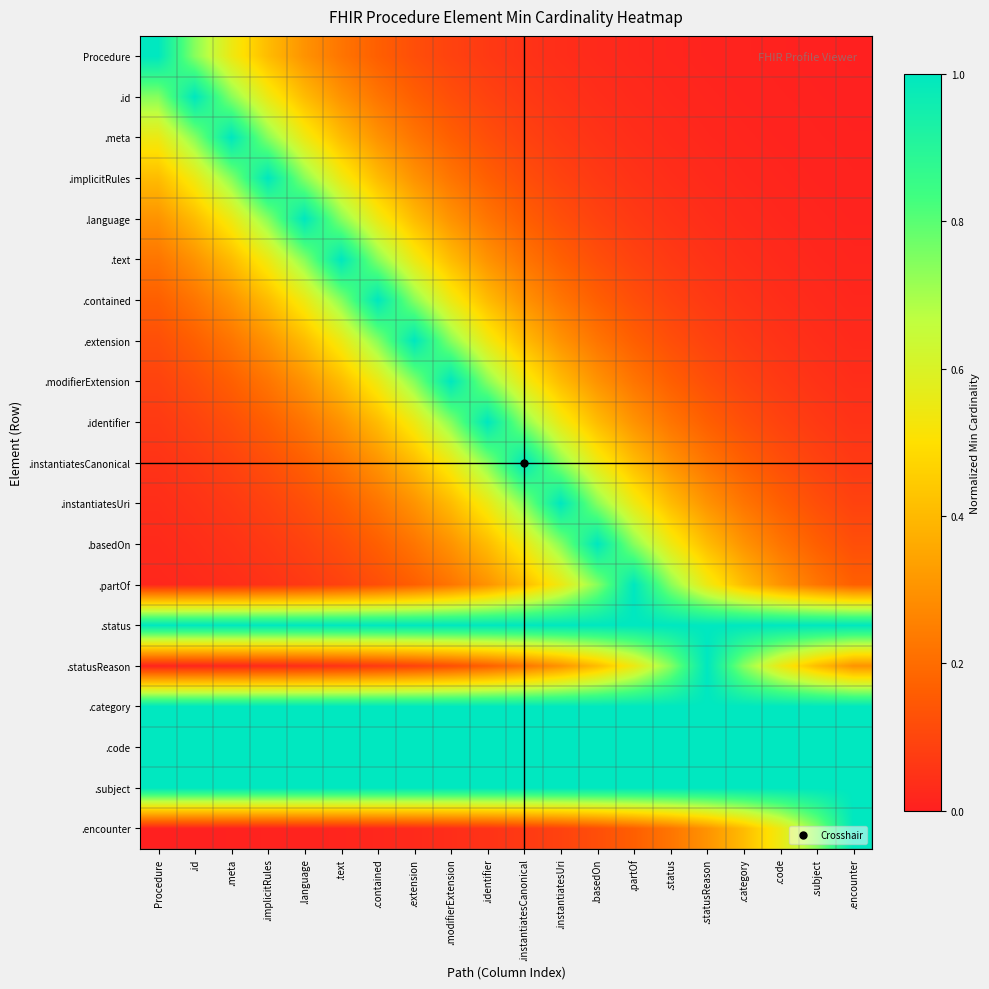

Reading left to right, what are all the values shown in this chart?

Procedure: Procedure=1.0	.id=0.7	.meta=0.5	.implicitRules=0.4	.language=0.3	.text=0.2	.contained=0.2	.extension=0.1	.modifierExtension=0.1	.identifier=0.1	.instantiatesCanonical=0.0	.instantiatesUri=0.0	.basedOn=0.0	.partOf=0.0	.status=0.0	.statusReason=0.0	.category=0.0	.code=0.0	.subject=0.0	.encounter=0.0
.id: Procedure=0.7	.id=1.0	.meta=0.7	.implicitRules=0.5	.language=0.4	.text=0.3	.contained=0.2	.extension=0.2	.modifierExtension=0.1	.identifier=0.1	.instantiatesCanonical=0.1	.instantiatesUri=0.0	.basedOn=0.0	.partOf=0.0	.status=0.0	.statusReason=0.0	.category=0.0	.code=0.0	.subject=0.0	.encounter=0.0
.meta: Procedure=0.5	.id=0.7	.meta=1.0	.implicitRules=0.7	.language=0.5	.text=0.4	.contained=0.3	.extension=0.2	.modifierExtension=0.2	.identifier=0.1	.instantiatesCanonical=0.1	.instantiatesUri=0.1	.basedOn=0.0	.partOf=0.0	.status=0.0	.statusReason=0.0	.category=0.0	.code=0.0	.subject=0.0	.encounter=0.0
.implicitRules: Procedure=0.4	.id=0.5	.meta=0.7	.implicitRules=1.0	.language=0.7	.text=0.5	.contained=0.4	.extension=0.3	.modifierExtension=0.2	.identifier=0.2	.instantiatesCanonical=0.1	.instantiatesUri=0.1	.basedOn=0.1	.partOf=0.0	.status=0.0	.statusReason=0.0	.category=0.0	.code=0.0	.subject=0.0	.encounter=0.0
.language: Procedure=0.3	.id=0.4	.meta=0.5	.implicitRules=0.7	.language=1.0	.text=0.7	.contained=0.5	.extension=0.4	.modifierExtension=0.3	.identifier=0.2	.instantiatesCanonical=0.2	.instantiatesUri=0.1	.basedOn=0.1	.partOf=0.1	.status=0.0	.statusReason=0.0	.category=0.0	.code=0.0	.subject=0.0	.encounter=0.0
.text: Procedure=0.2	.id=0.3	.meta=0.4	.implicitRules=0.5	.language=0.7	.text=1.0	.contained=0.7	.extension=0.5	.modifierExtension=0.4	.identifier=0.3	.instantiatesCanonical=0.2	.instantiatesUri=0.2	.basedOn=0.1	.partOf=0.1	.status=0.1	.statusReason=0.0	.category=0.0	.code=0.0	.subject=0.0	.encounter=0.0
.contained: Procedure=0.2	.id=0.2	.meta=0.3	.implicitRules=0.4	.language=0.5	.text=0.7	.contained=1.0	.extension=0.7	.modifierExtension=0.5	.identifier=0.4	.instantiatesCanonical=0.3	.instantiatesUri=0.2	.basedOn=0.2	.partOf=0.1	.status=0.1	.statusReason=0.1	.category=0.0	.code=0.0	.subject=0.0	.encounter=0.0
.extension: Procedure=0.1	.id=0.2	.meta=0.2	.implicitRules=0.3	.language=0.4	.text=0.5	.contained=0.7	.extension=1.0	.modifierExtension=0.7	.identifier=0.5	.instantiatesCanonical=0.4	.instantiatesUri=0.3	.basedOn=0.2	.partOf=0.2	.status=0.1	.statusReason=0.1	.category=0.1	.code=0.0	.subject=0.0	.encounter=0.0
.modifierExtension: Procedure=0.1	.id=0.1	.meta=0.2	.implicitRules=0.2	.language=0.3	.text=0.4	.contained=0.5	.extension=0.7	.modifierExtension=1.0	.identifier=0.7	.instantiatesCanonical=0.5	.instantiatesUri=0.4	.basedOn=0.3	.partOf=0.2	.status=0.2	.statusReason=0.1	.category=0.1	.code=0.1	.subject=0.0	.encounter=0.0
.identifier: Procedure=0.1	.id=0.1	.meta=0.1	.implicitRules=0.2	.language=0.2	.text=0.3	.contained=0.4	.extension=0.5	.modifierExtension=0.7	.identifier=1.0	.instantiatesCanonical=0.7	.instantiatesUri=0.5	.basedOn=0.4	.partOf=0.3	.status=0.2	.statusReason=0.2	.category=0.1	.code=0.1	.subject=0.1	.encounter=0.0
.instantiatesCanonical: Procedure=0.0	.id=0.1	.meta=0.1	.implicitRules=0.1	.language=0.2	.text=0.2	.contained=0.3	.extension=0.4	.modifierExtension=0.5	.identifier=0.7	.instantiatesCanonical=1.0	.instantiatesUri=0.7	.basedOn=0.5	.partOf=0.4	.status=0.3	.statusReason=0.2	.category=0.2	.code=0.1	.subject=0.1	.encounter=0.1
.instantiatesUri: Procedure=0.0	.id=0.0	.meta=0.1	.implicitRules=0.1	.language=0.1	.text=0.2	.contained=0.2	.extension=0.3	.modifierExtension=0.4	.identifier=0.5	.instantiatesCanonical=0.7	.instantiatesUri=1.0	.basedOn=0.7	.partOf=0.5	.status=0.4	.statusReason=0.3	.category=0.2	.code=0.2	.subject=0.1	.encounter=0.1
.basedOn: Procedure=0.0	.id=0.0	.meta=0.0	.implicitRules=0.1	.language=0.1	.text=0.1	.contained=0.2	.extension=0.2	.modifierExtension=0.3	.identifier=0.4	.instantiatesCanonical=0.5	.instantiatesUri=0.7	.basedOn=1.0	.partOf=0.7	.status=0.5	.statusReason=0.4	.category=0.3	.code=0.2	.subject=0.2	.encounter=0.1
.partOf: Procedure=0.0	.id=0.0	.meta=0.0	.implicitRules=0.0	.language=0.1	.text=0.1	.contained=0.1	.extension=0.2	.modifierExtension=0.2	.identifier=0.3	.instantiatesCanonical=0.4	.instantiatesUri=0.5	.basedOn=0.7	.partOf=1.0	.status=0.7	.statusReason=0.5	.category=0.4	.code=0.3	.subject=0.2	.encounter=0.2
.status: Procedure=1.0	.id=1.0	.meta=1.0	.implicitRules=1.0	.language=1.0	.text=1.0	.contained=1.0	.extension=1.0	.modifierExtension=1.0	.identifier=1.0	.instantiatesCanonical=1.0	.instantiatesUri=1.0	.basedOn=1.0	.partOf=1.0	.status=1.0	.statusReason=1.0	.category=1.0	.code=1.0	.subject=1.0	.encounter=1.0
.statusReason: Procedure=0.0	.id=0.0	.meta=0.0	.implicitRules=0.0	.language=0.0	.text=0.0	.contained=0.1	.extension=0.1	.modifierExtension=0.1	.identifier=0.2	.instantiatesCanonical=0.2	.instantiatesUri=0.3	.basedOn=0.4	.partOf=0.5	.status=0.7	.statusReason=1.0	.category=0.7	.code=0.5	.subject=0.4	.encounter=0.3
.category: Procedure=1.0	.id=1.0	.meta=1.0	.implicitRules=1.0	.language=1.0	.text=1.0	.contained=1.0	.extension=1.0	.modifierExtension=1.0	.identifier=1.0	.instantiatesCanonical=1.0	.instantiatesUri=1.0	.basedOn=1.0	.partOf=1.0	.status=1.0	.statusReason=1.0	.category=1.0	.code=1.0	.subject=1.0	.encounter=1.0
.code: Procedure=1.0	.id=1.0	.meta=1.0	.implicitRules=1.0	.language=1.0	.text=1.0	.contained=1.0	.extension=1.0	.modifierExtension=1.0	.identifier=1.0	.instantiatesCanonical=1.0	.instantiatesUri=1.0	.basedOn=1.0	.partOf=1.0	.status=1.0	.statusReason=1.0	.category=1.0	.code=1.0	.subject=1.0	.encounter=1.0
.subject: Procedure=1.0	.id=1.0	.meta=1.0	.implicitRules=1.0	.language=1.0	.text=1.0	.contained=1.0	.extension=1.0	.modifierExtension=1.0	.identifier=1.0	.instantiatesCanonical=1.0	.instantiatesUri=1.0	.basedOn=1.0	.partOf=1.0	.status=1.0	.statusReason=1.0	.category=1.0	.code=1.0	.subject=1.0	.encounter=1.0
.encounter: Procedure=0.0	.id=0.0	.meta=0.0	.implicitRules=0.0	.language=0.0	.text=0.0	.contained=0.0	.extension=0.0	.modifierExtension=0.0	.identifier=0.0	.instantiatesCanonical=0.1	.instantiatesUri=0.1	.basedOn=0.1	.partOf=0.2	.status=0.2	.statusReason=0.3	.category=0.4	.code=0.5	.subject=0.7	.encounter=1.0